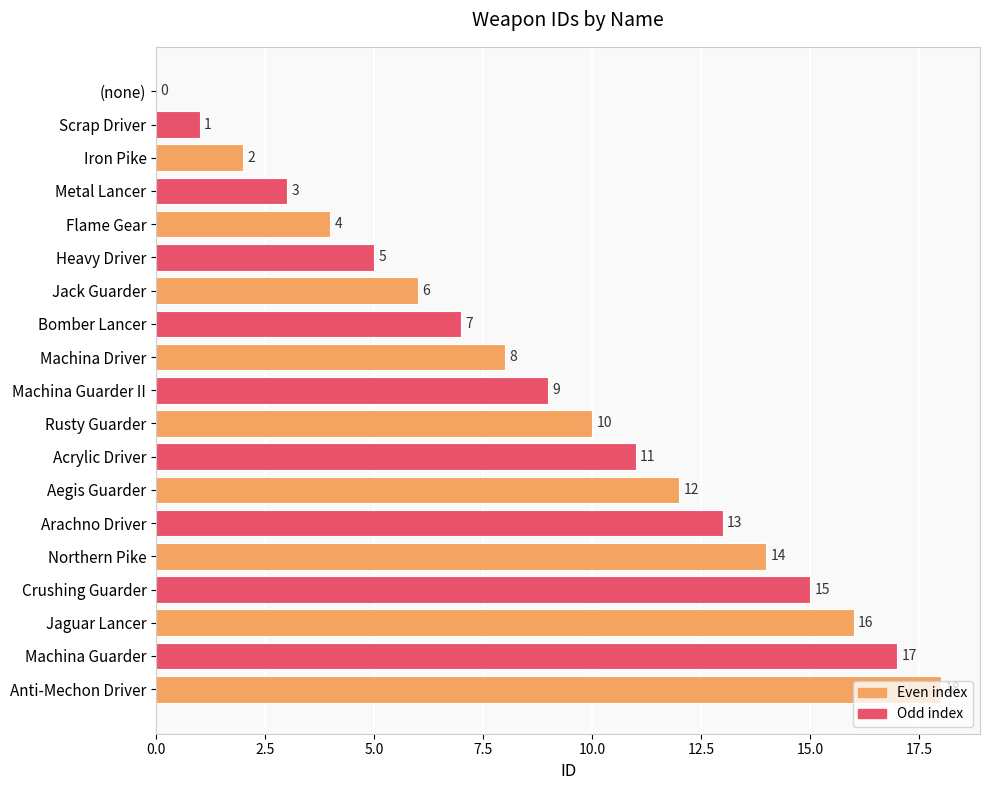

What is the change in value from Bomber Lancer to Machina Guarder II?

+2